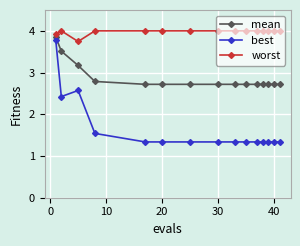

Count the number of categories in the chart.

15